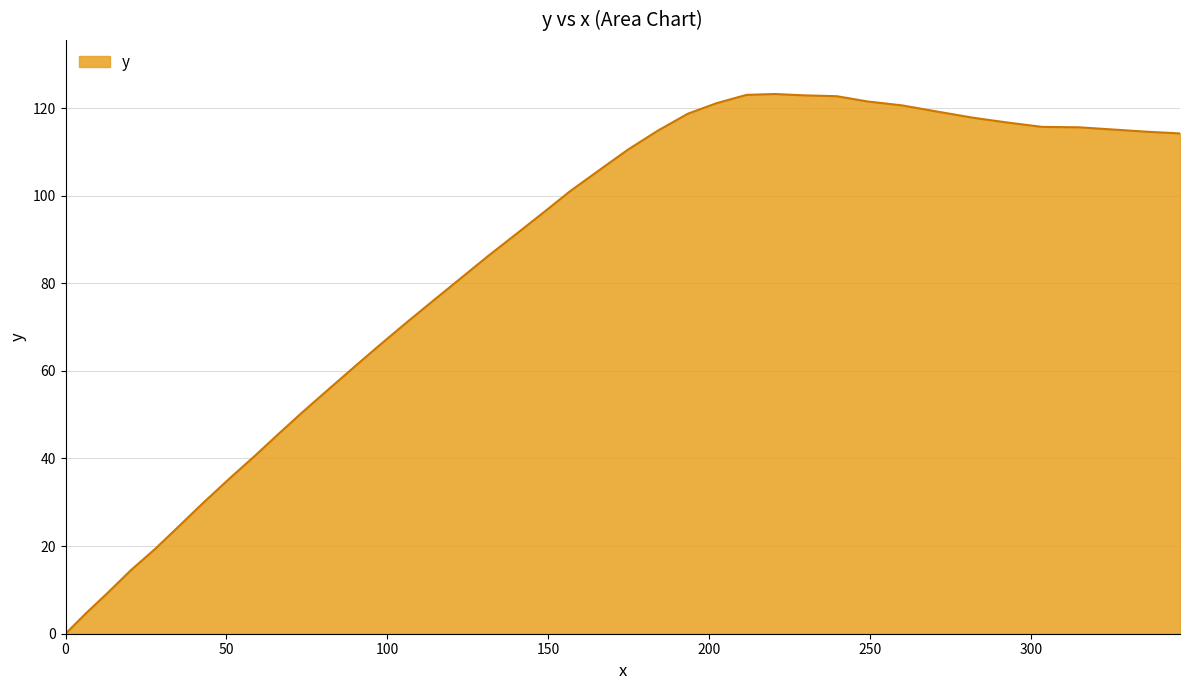

What is the maximum value shown in the chart?

123.2